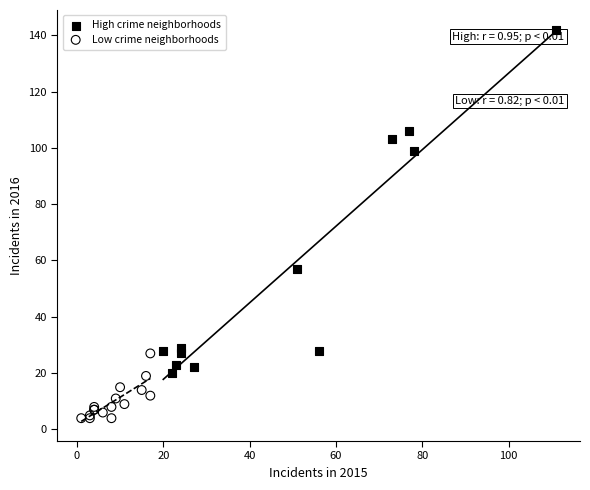

Which series reaches the minimum Y coordinate?

Low crime neighborhoods